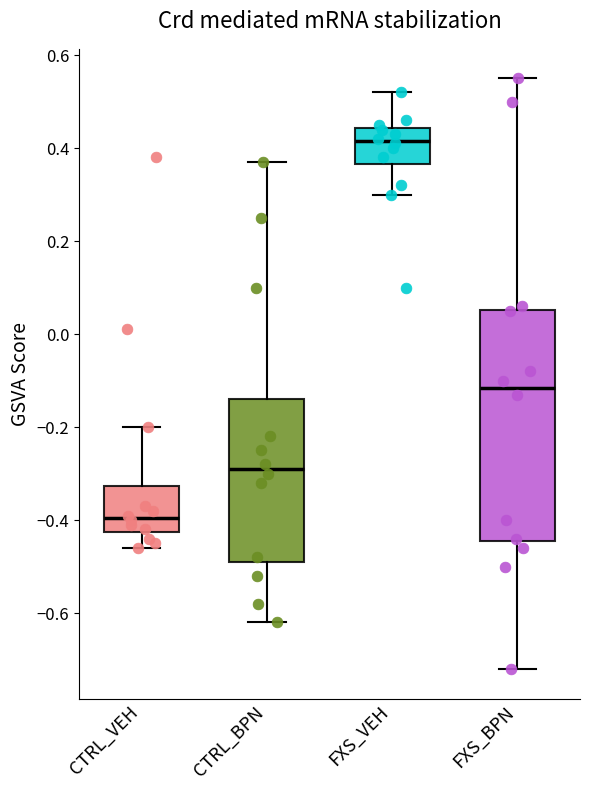

Where does the lower whisker of the box for CTRL_BPN end on the y-axis? The values are not printed on the chart, so give them approximately, as read against the axis.

-0.62